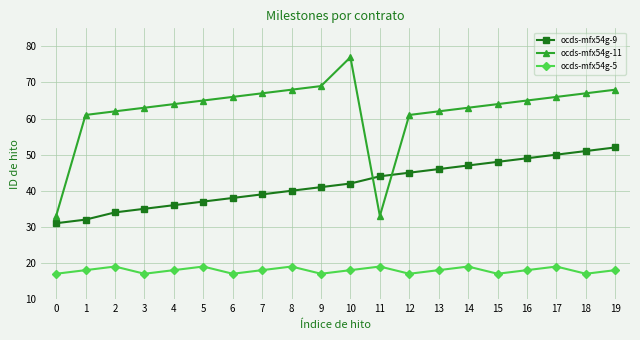

Reading left to right, list all the values displayed in this chart.

ocds-mfx54g-9: 31	32	34	35	36	37	38	39	40	41	42	44	45	46	47	48	49	50	51	52
ocds-mfx54g-11: 33	61	62	63	64	65	66	67	68	69	77	33	61	62	63	64	65	66	67	68
ocds-mfx54g-5: 17	18	19	17	18	19	17	18	19	17	18	19	17	18	19	17	18	19	17	18